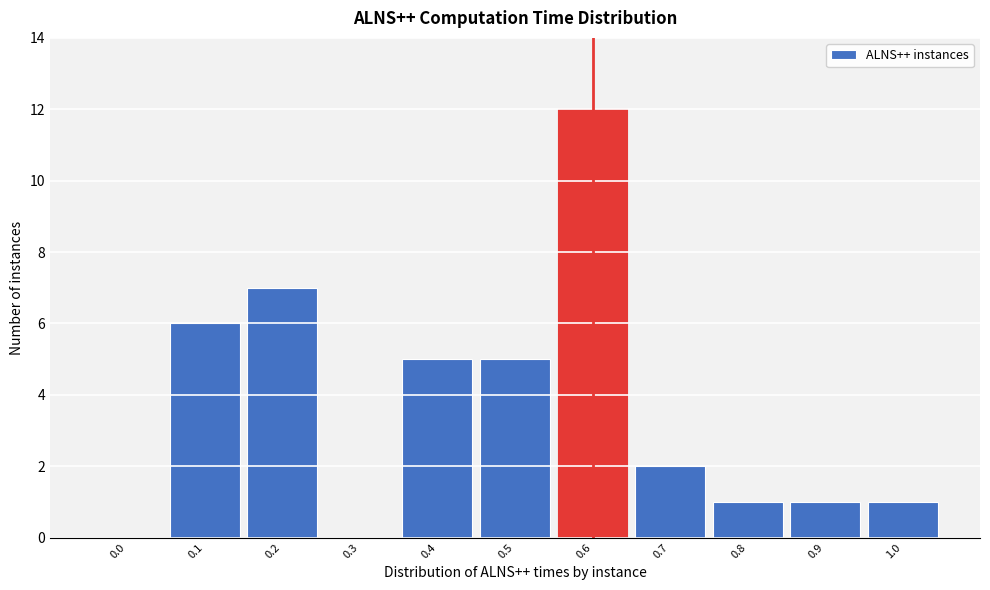

Reading left to right, list all the values displayed in this chart.

0.0=0	0.1=6	0.2=7	0.3=0	0.4=5	0.5=5	0.6=12	0.7=2	0.8=1	0.9=1	1.0=1